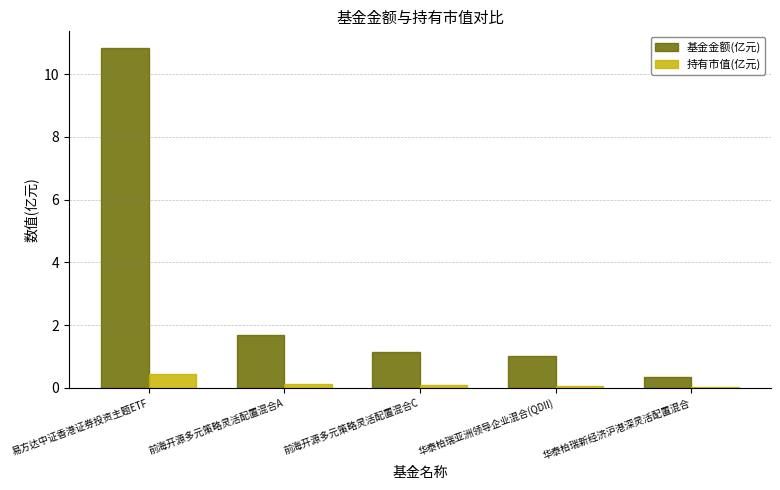

What is the spread (max minus min) of values at 前海开源多元策略灵活配置混合A?

1.6